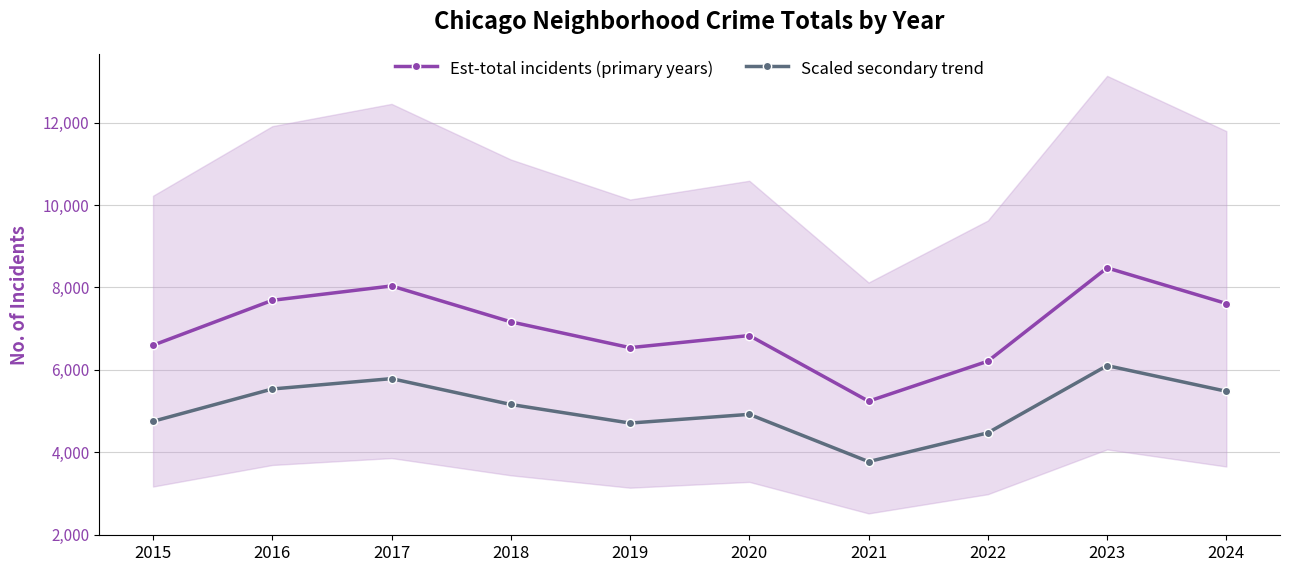

What are all the series names shown in the legend?

Est-total incidents (primary years), Scaled secondary trend